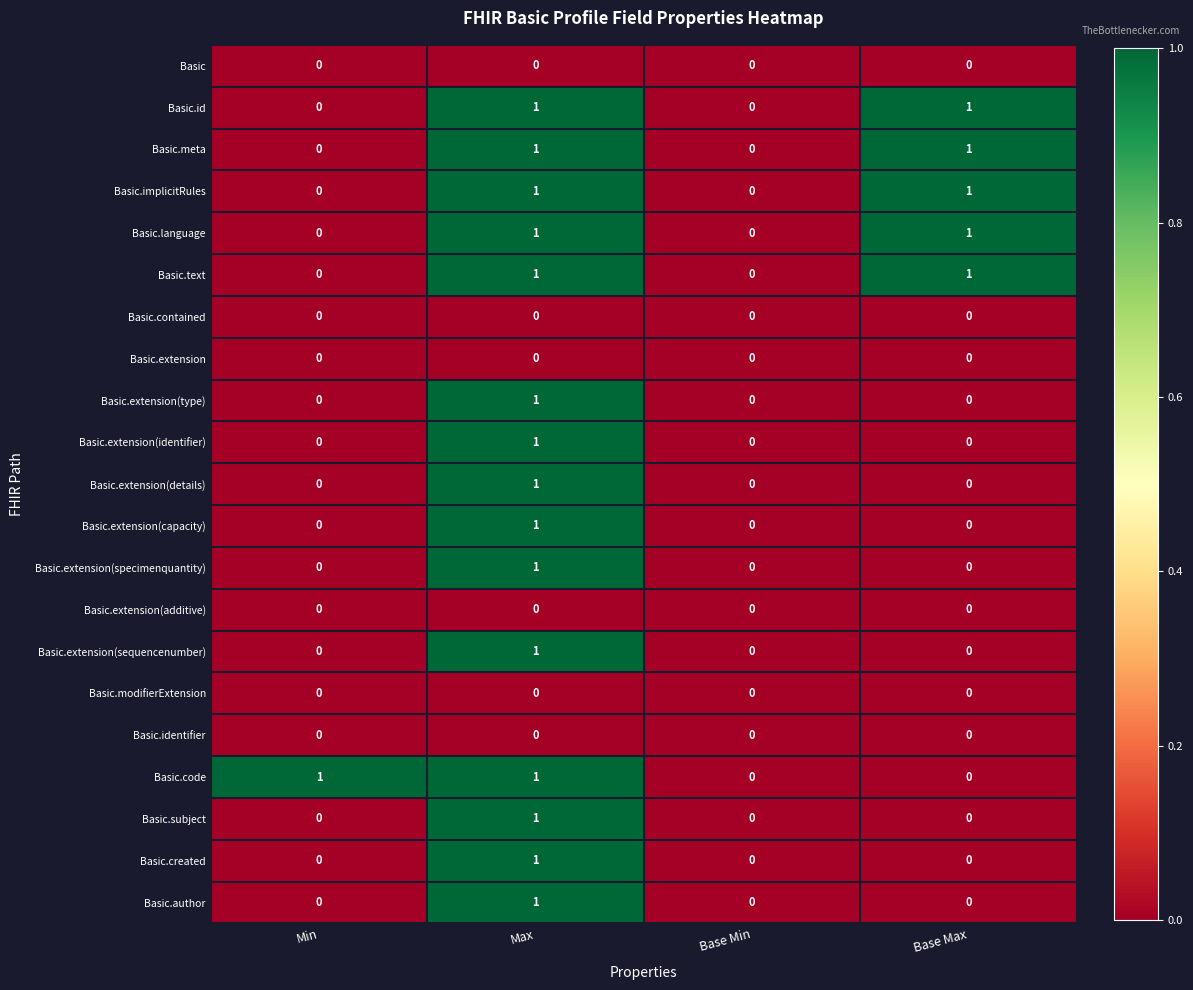

How many Basic.meta values are between 0 and 1?

4